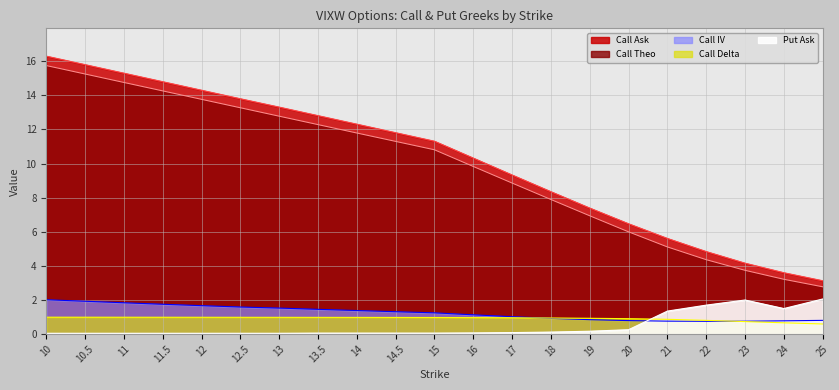

At how many categories does at least one series exceed 4?

19